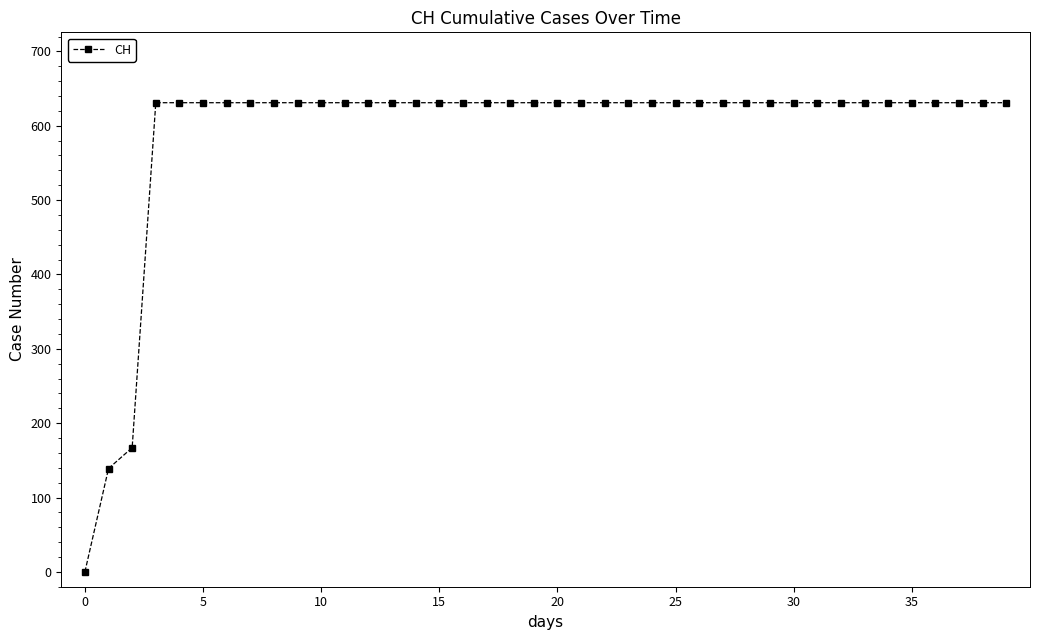

What is the difference between the second highest and minimum values?

631